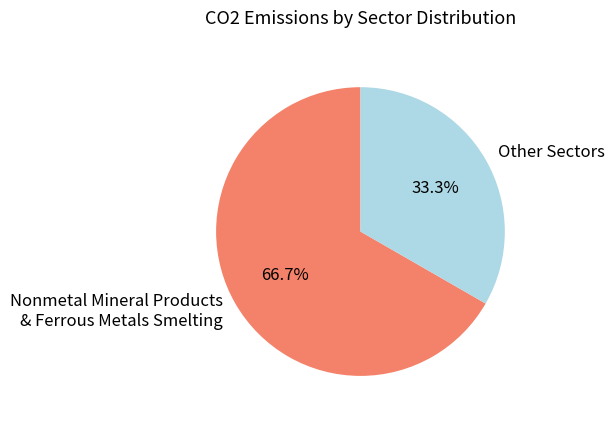

Count the number of slices in the pie.

2